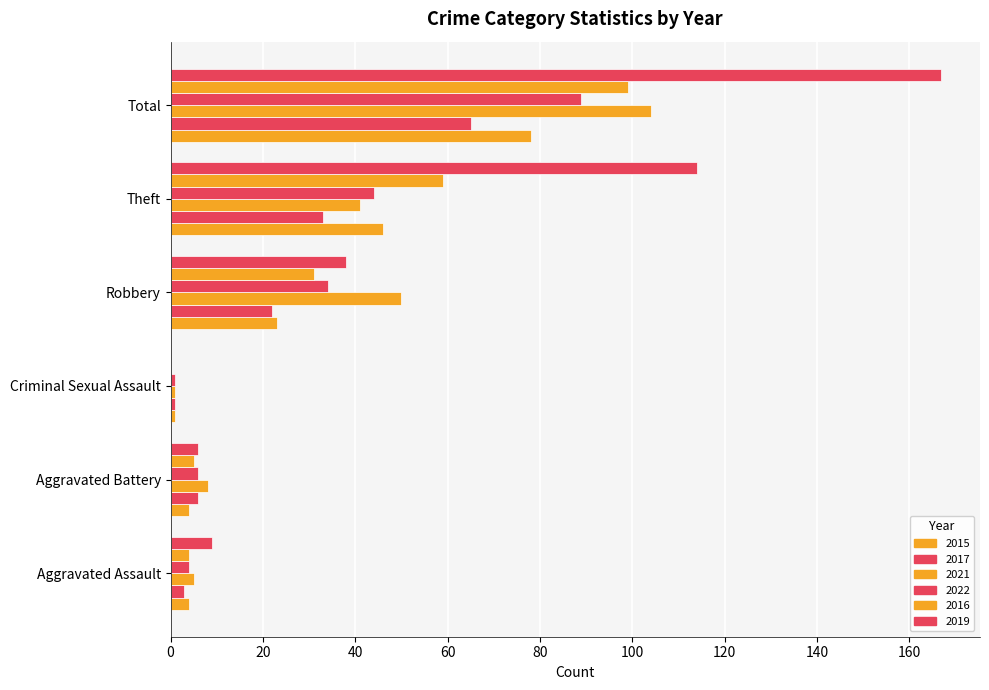

Where does the 2022 series first go above 34?

Theft